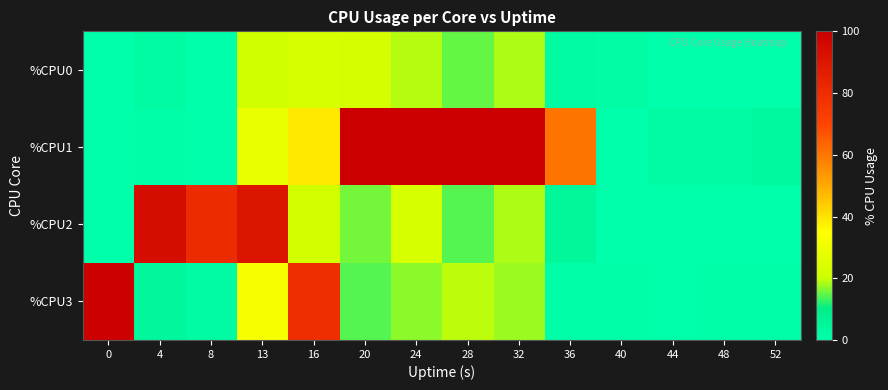

Which series has the widest spread of values?

%CPU1